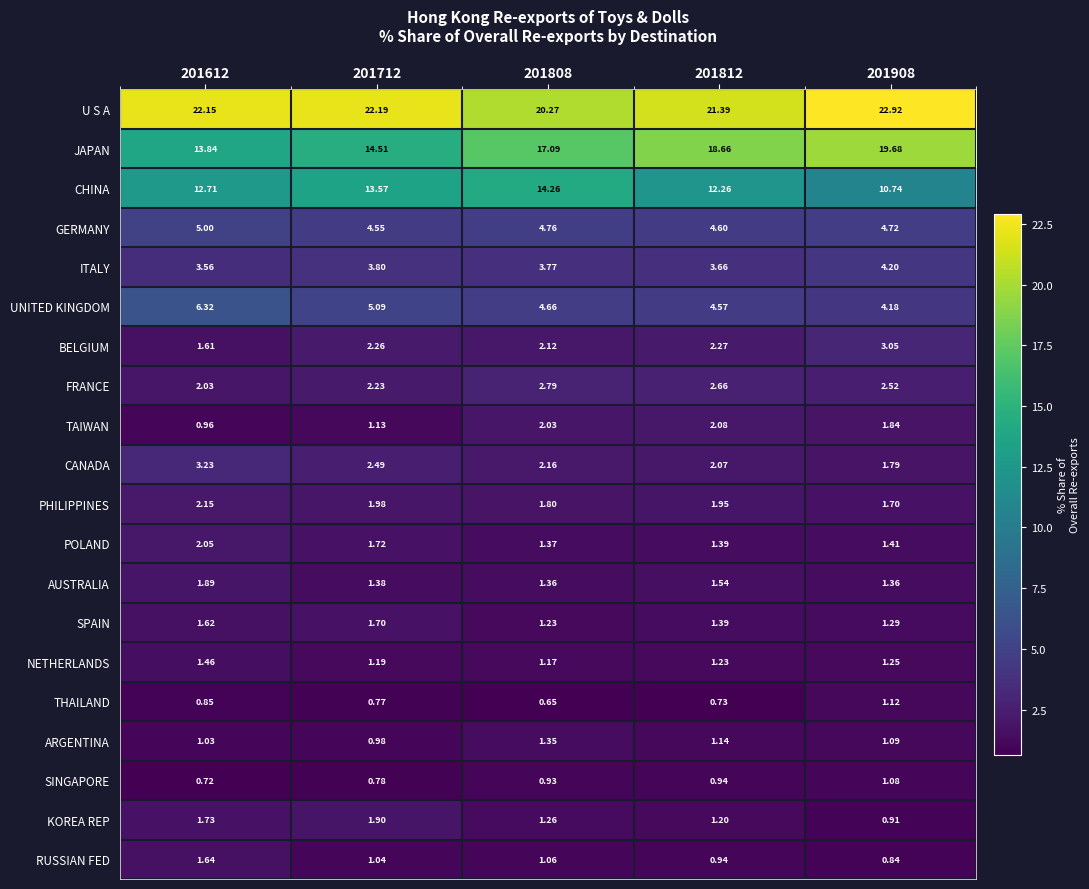

How many series are shown in this chart?

20